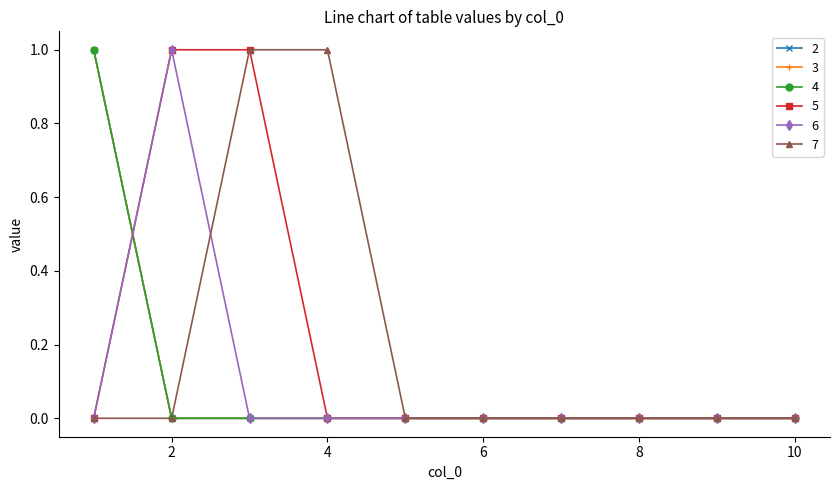

Is this an area chart (filled region under the line)?

No